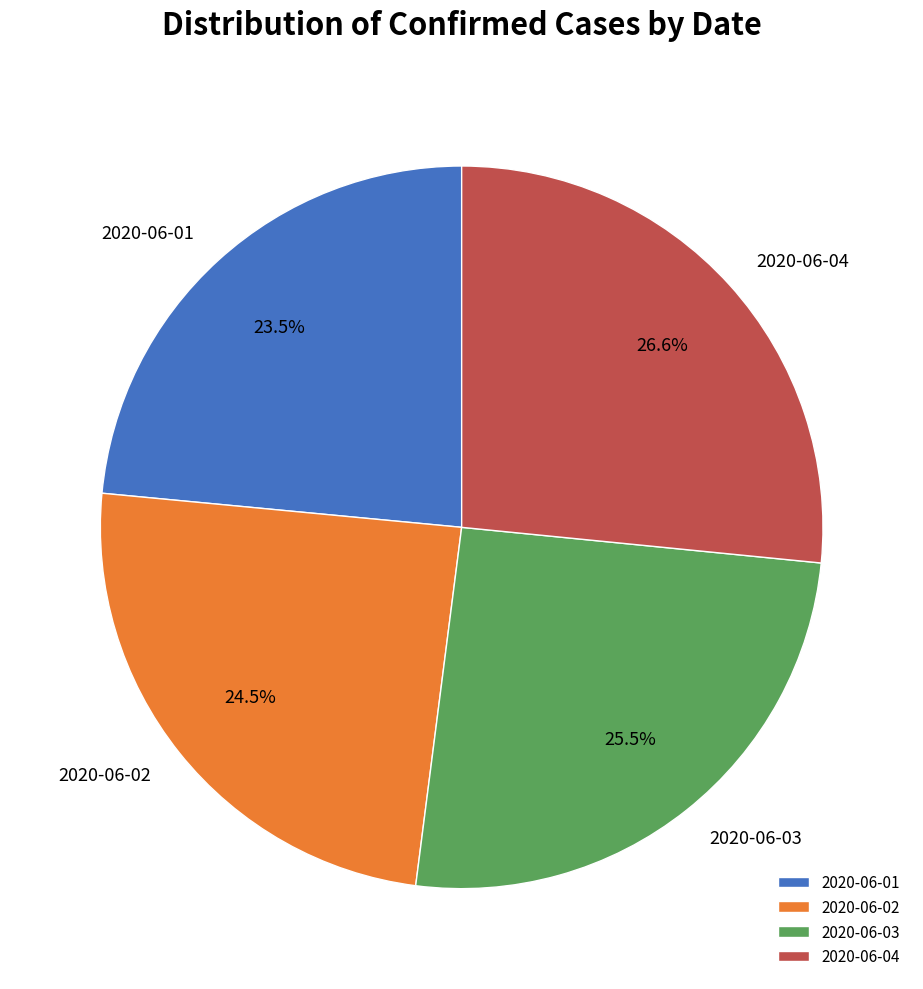

Does 2020-06-04 account for over 50% of the chart?

No